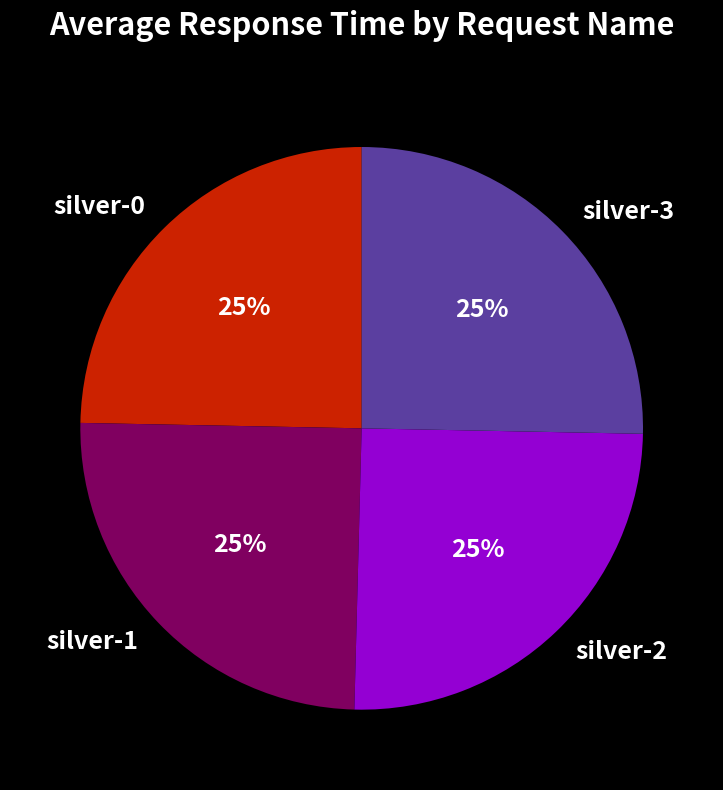

The silver-3 slice represents 33% of the pie. True or false?

False